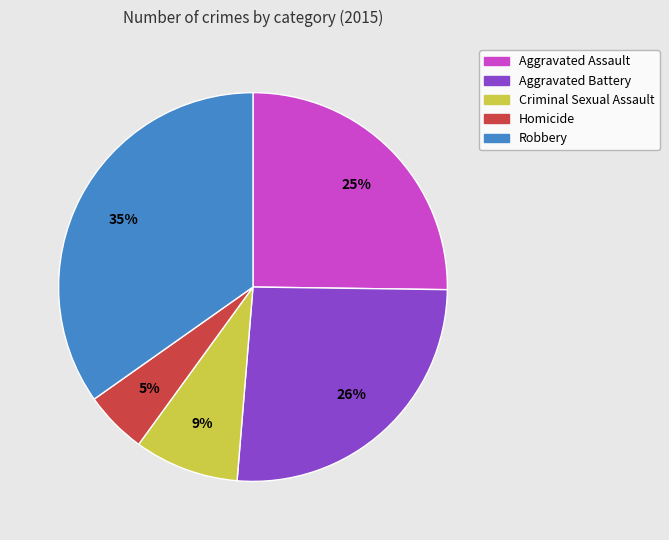

True or false: Robbery accounts for 44% of the total.

False